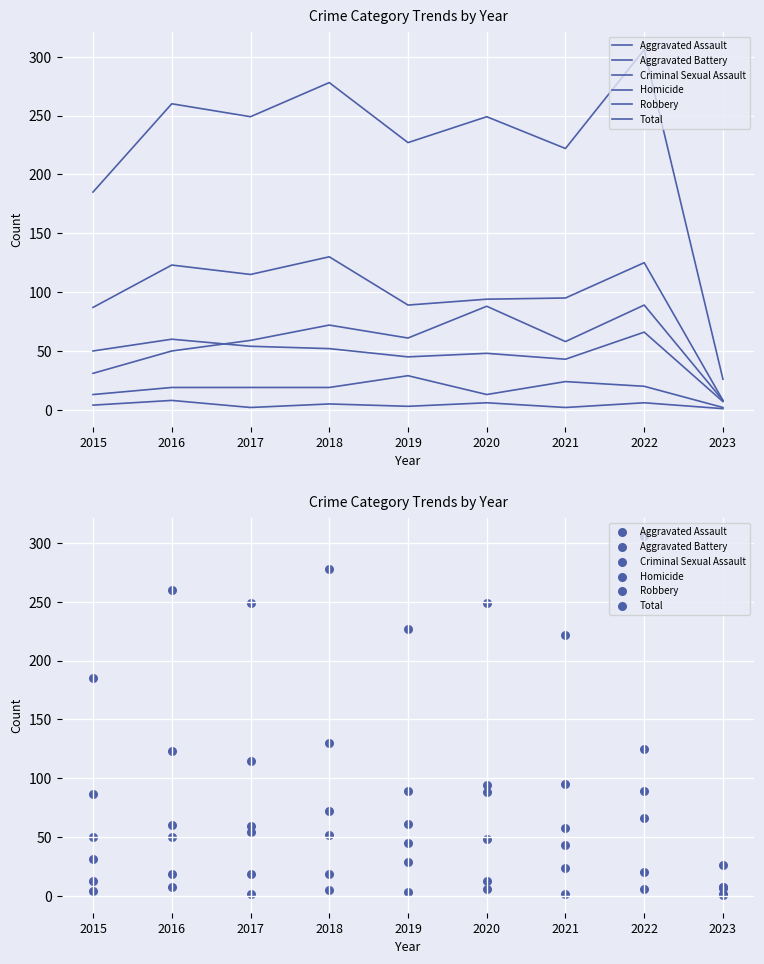

Which series has the widest spread of Y values?

Total